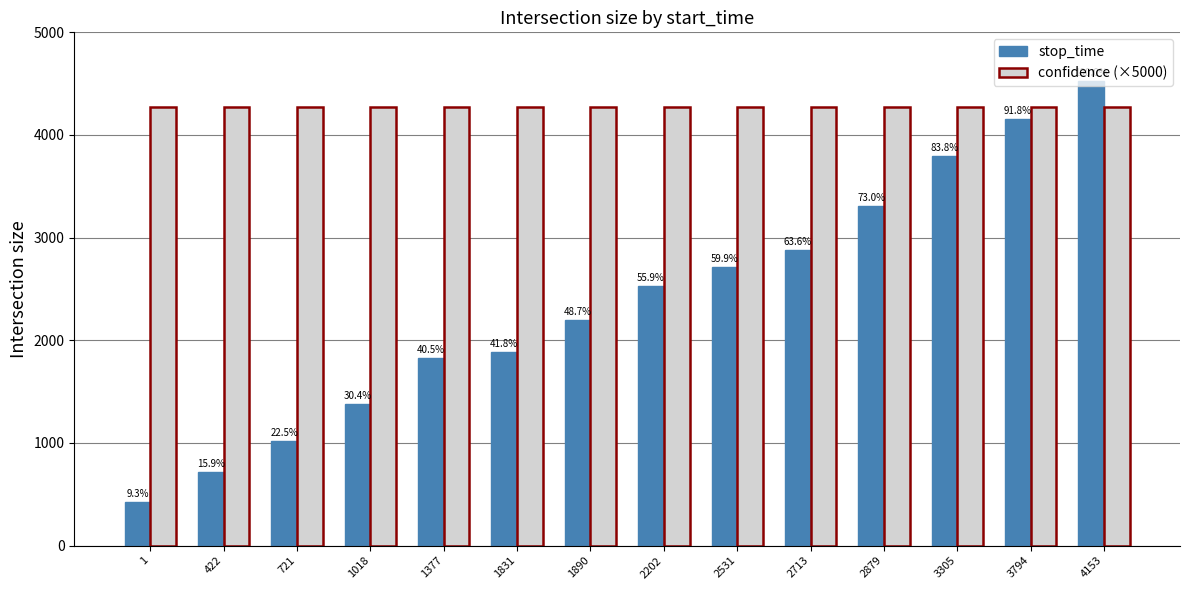

The value of confidence (×5000) at 1 is 5822.9. True or false?

False